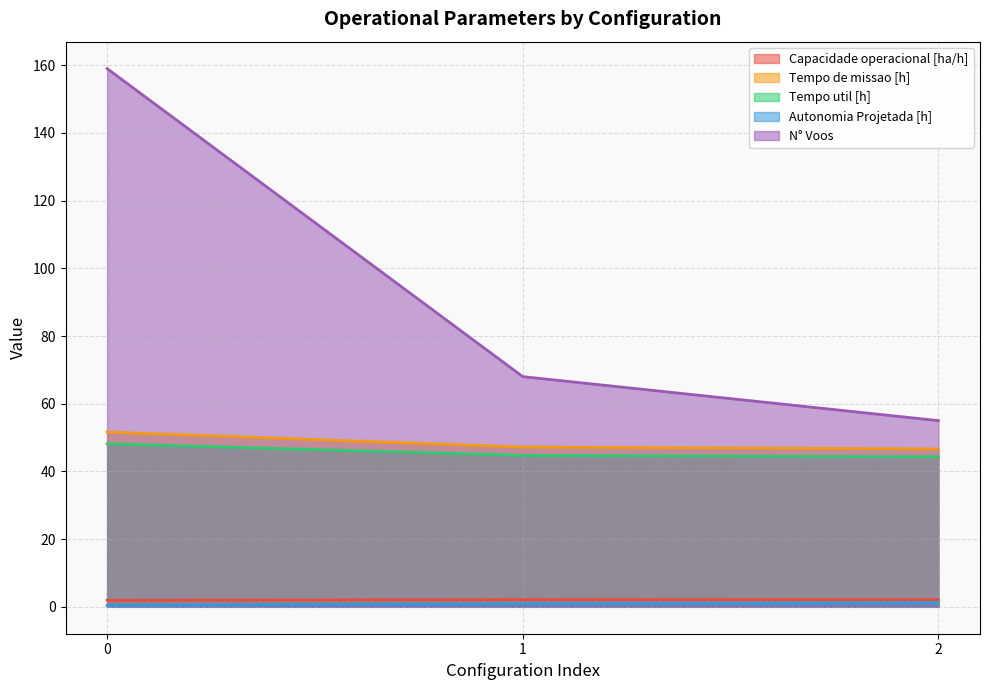

What is the sum of all Autonomia Projetada [h] values?

2.5